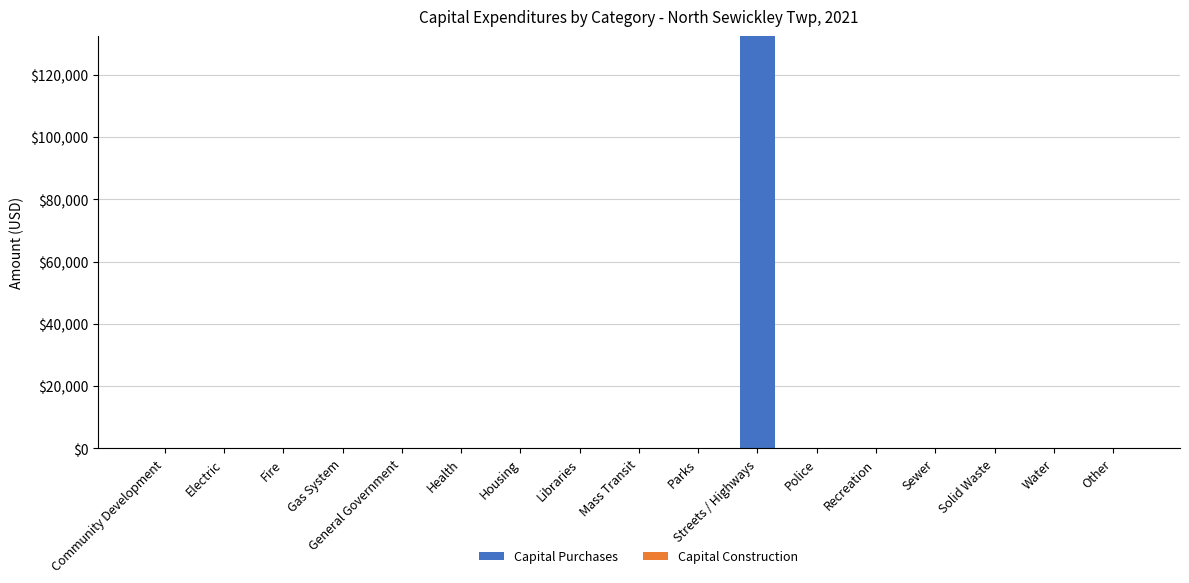

What is the sum of all values?

132485